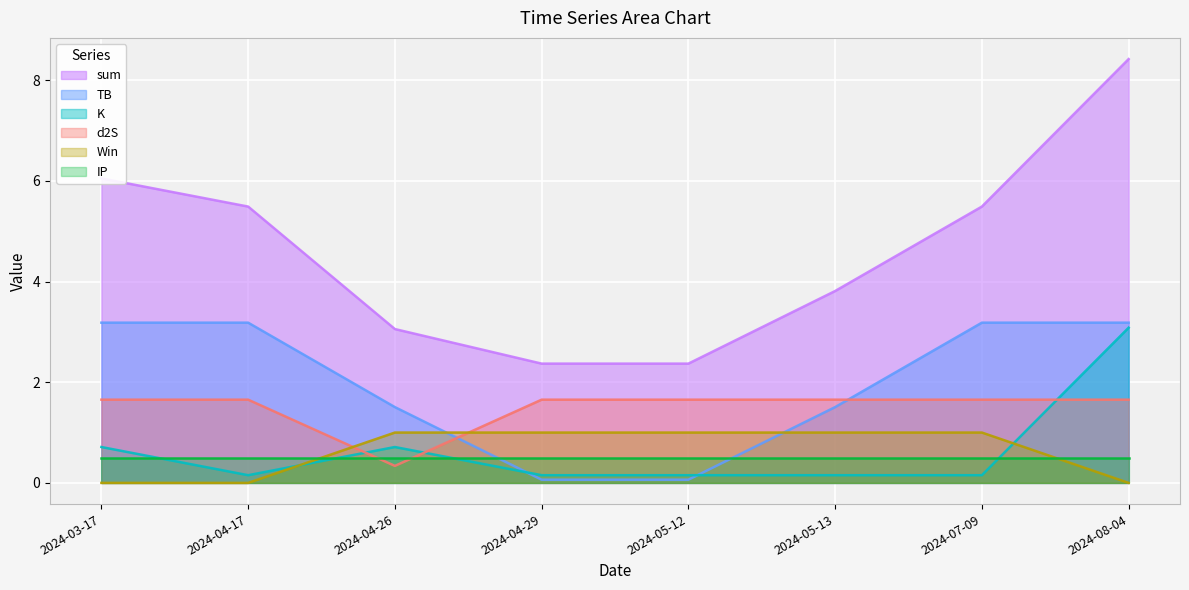

What is the label of the 1st point from the right?

2024-08-04